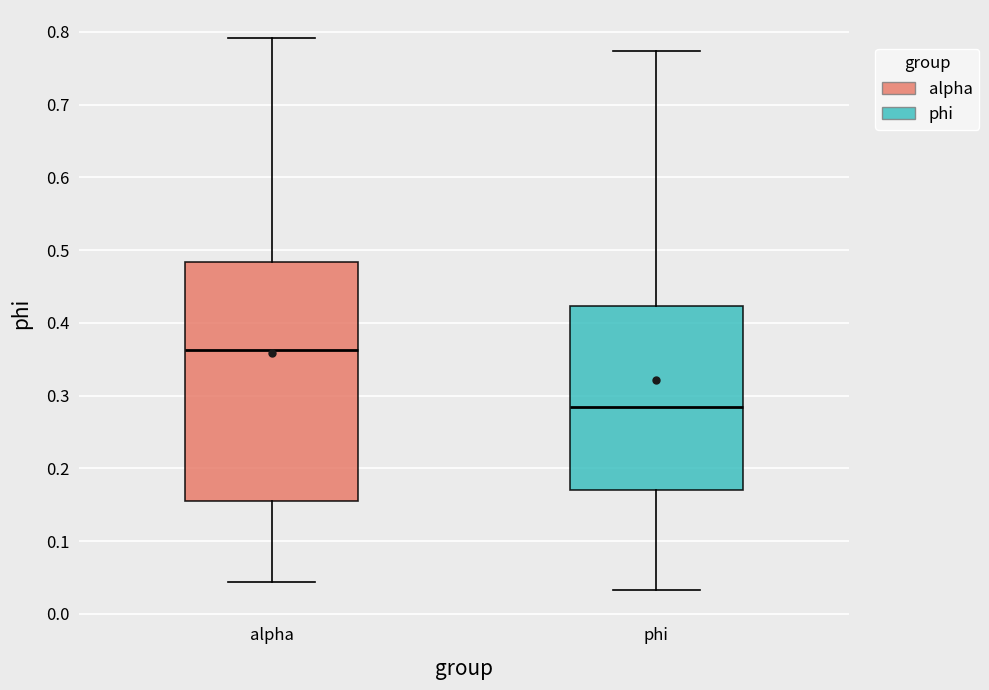

Reading left to right, read every box against the y-axis: the position of its median line, the range the box covers, and the ends of its whiskers. The values are not printed on the chart, so give them approximately, as read against the axis.

alpha: median 0.36, box 0.15 to 0.48, whiskers 0.04 to 0.79
phi: median 0.28, box 0.17 to 0.42, whiskers 0.03 to 0.77